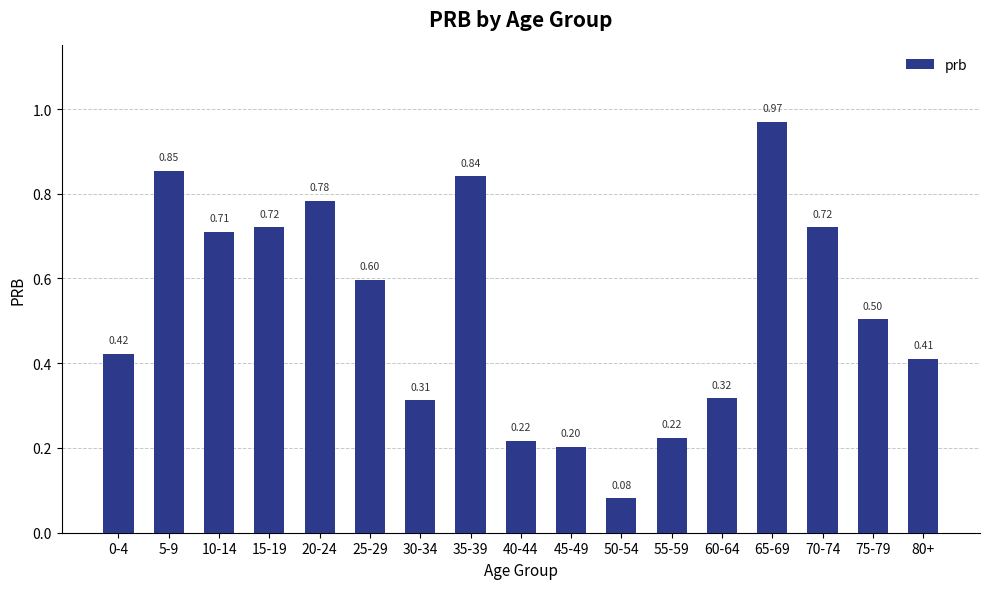

What position from the left is 15-19?

4